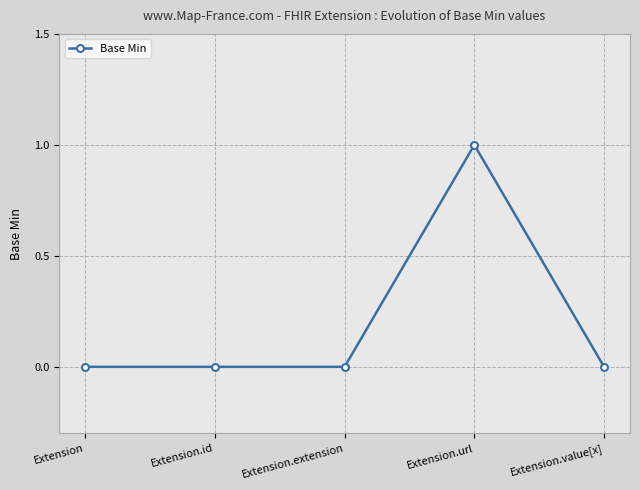

Reading left to right, extract all data points from this chart.

0	0	0	1	0